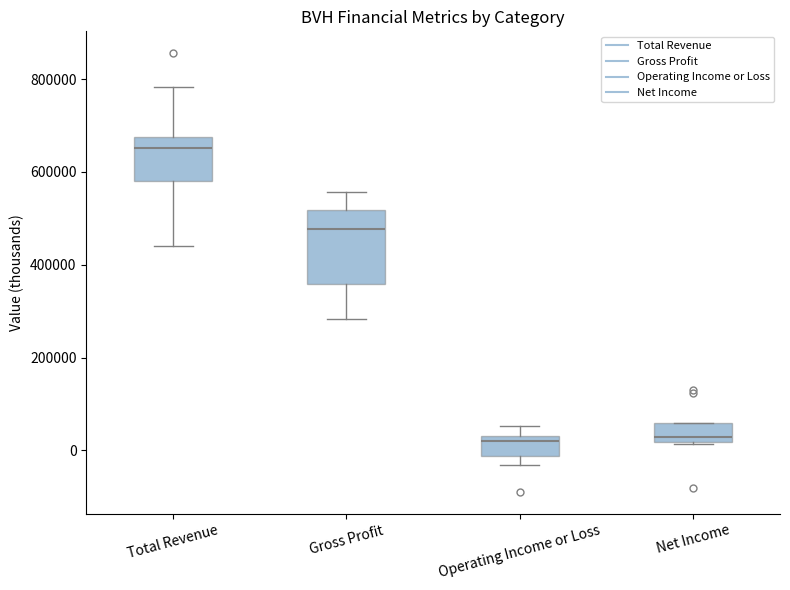

Reading left to right, transcribe this box plot: for each box, give where its median line is, the range the box spans, and where its two whiskers end, as read against the y-axis. The values are not printed on the chart, so give them approximately, as read against the axis.

Total Revenue: median 660000, box 580000 to 680000, whiskers 440000 to 780000
Gross Profit: median 480000, box 360000 to 520000, whiskers 280000 to 560000
Operating Income or Loss: median 20000, box -20000 to 40000, whiskers -40000 to 60000
Net Income: median 20000 (just above the box's lower edge), box 20000 to 60000, whiskers 20000 to 60000